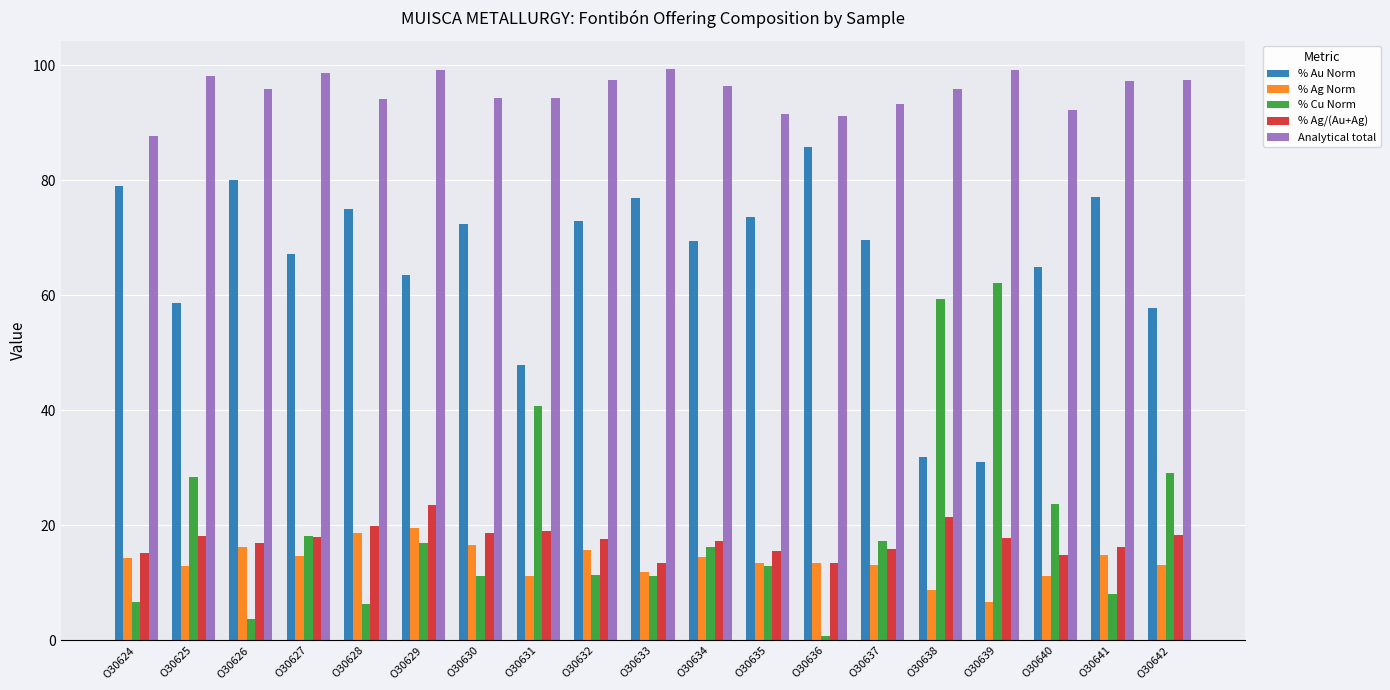

At which category is the sum across all series the highest?

O30629